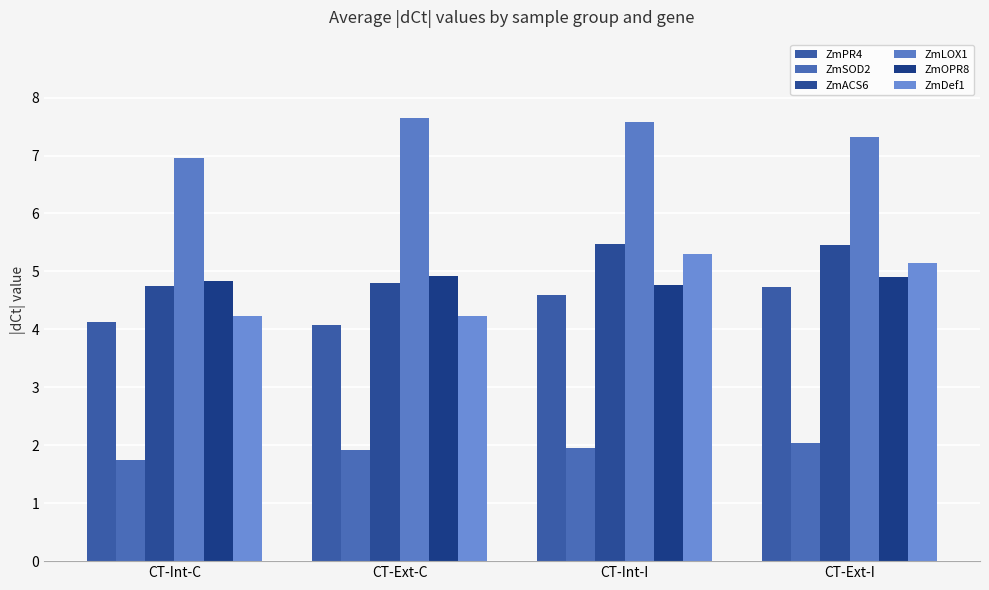

Between CT-Int-C and CT-Ext-C, which is larger?

CT-Int-C